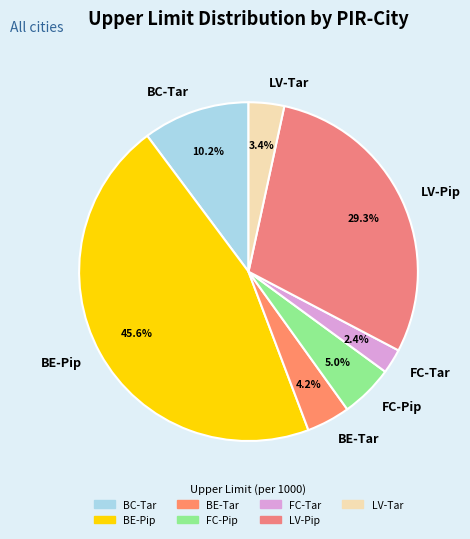

To the nearest percent, what portion does FC-Tar represent?

2%